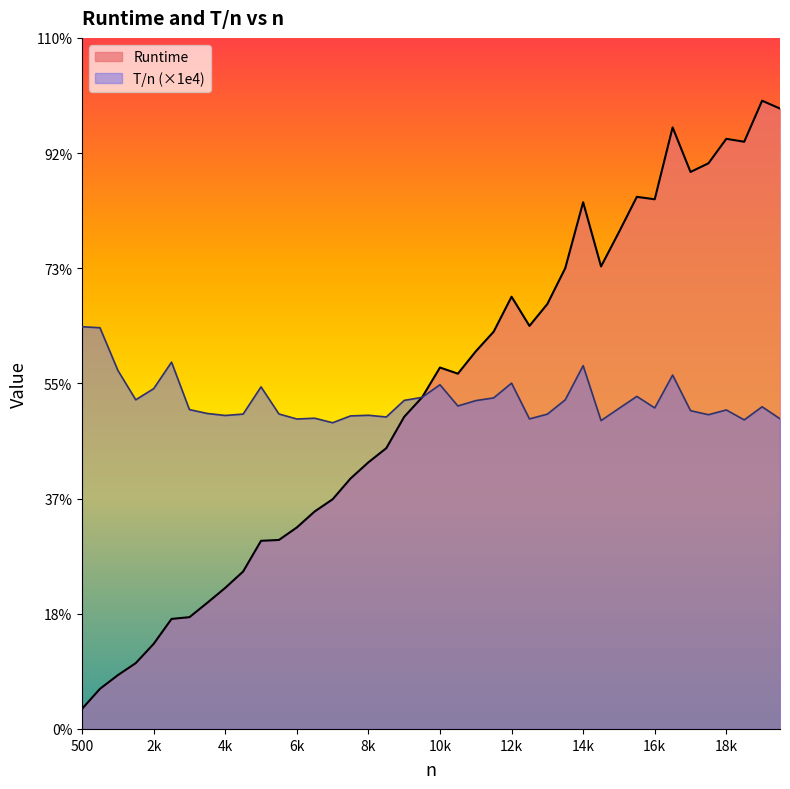

How many interior local valleys does the Runtime series have?

6